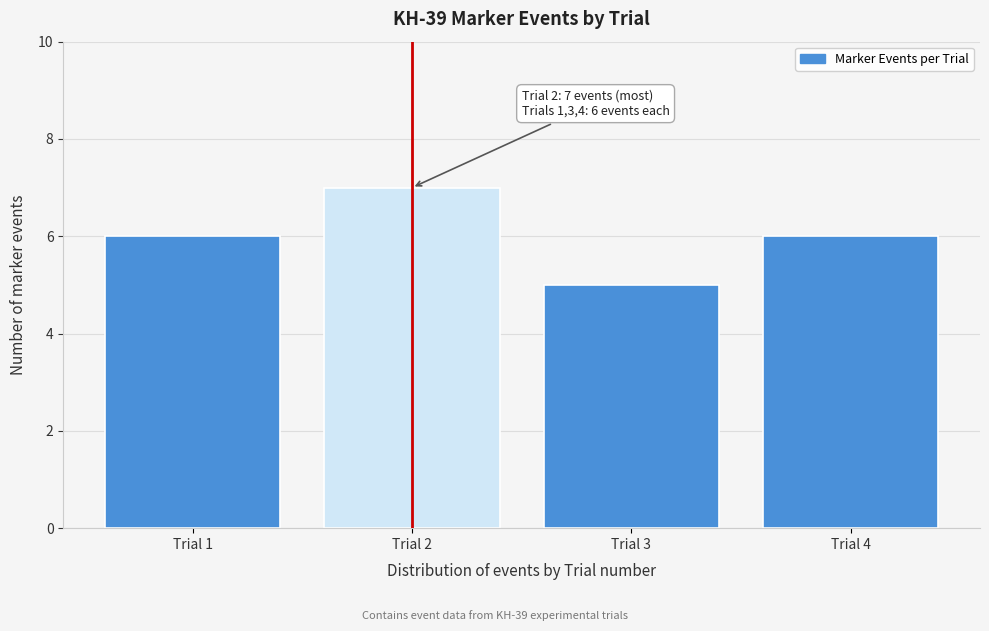

Reading left to right, transcribe all the data shown in this chart.

Trial 1=6	Trial 2=7	Trial 3=5	Trial 4=6